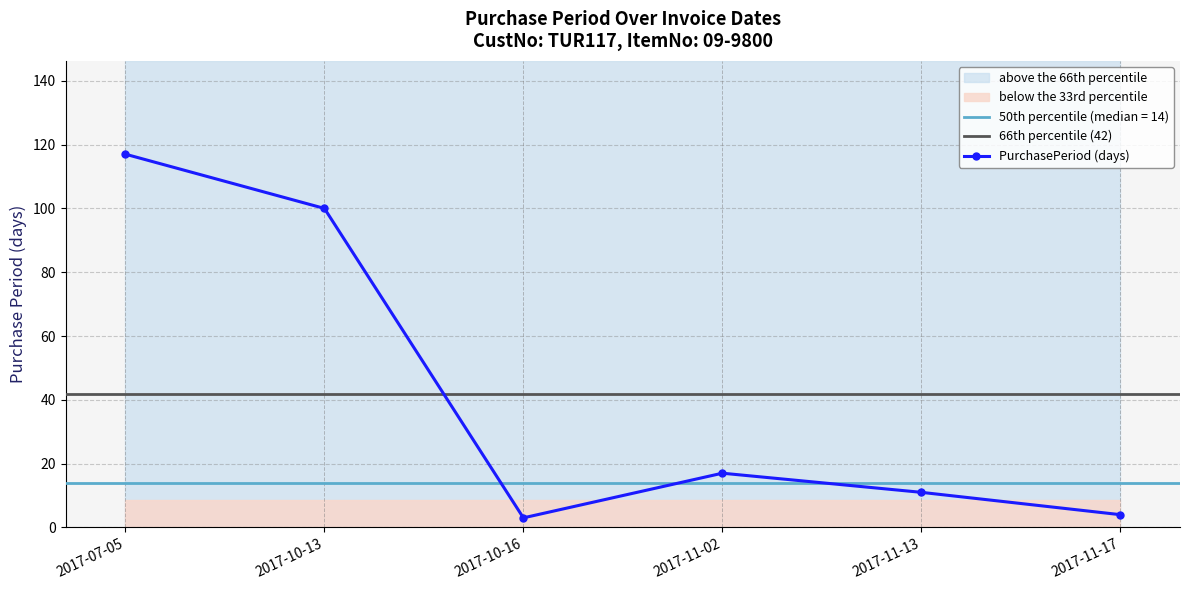

Rank the categories by value from lowest to highest.

2017-10-16, 2017-11-17, 2017-11-13, 2017-11-02, 2017-10-13, 2017-07-05